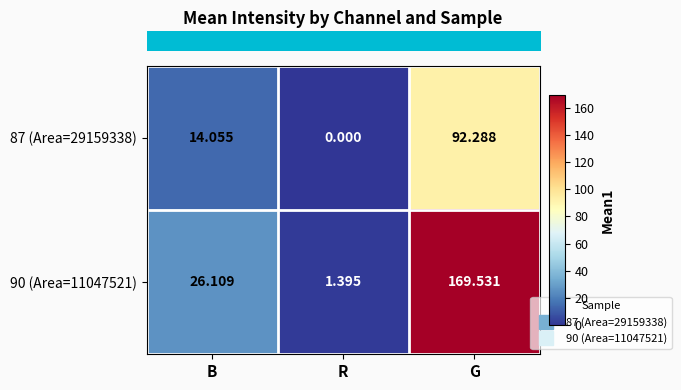

Is the value of 87 (Area=29159338) at R greater than the value of 90 (Area=11047521) at R?

No